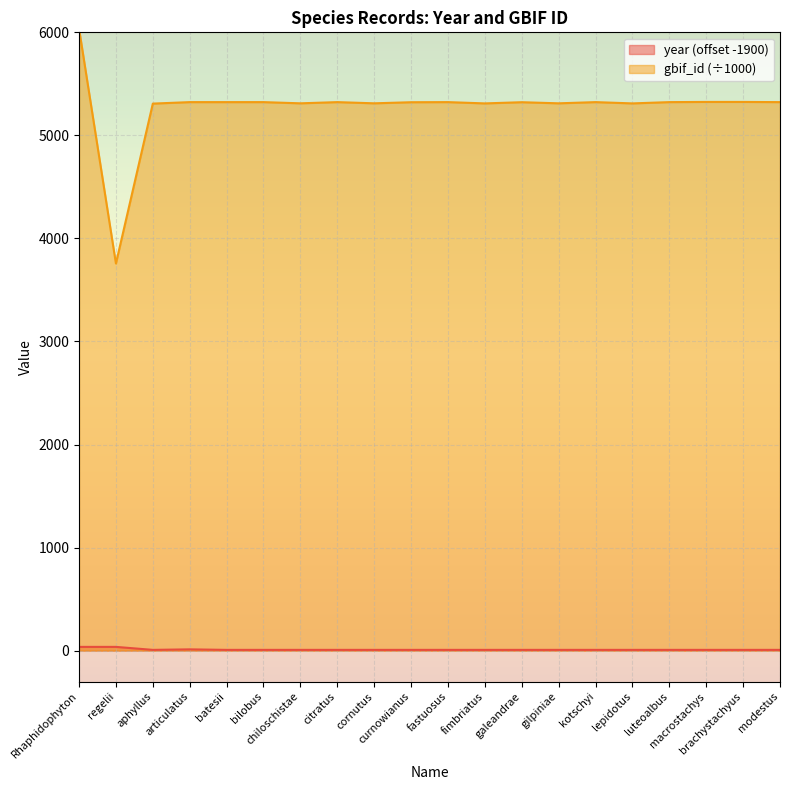

True or false: year has a value of 11.0 at luteoalbus.

False